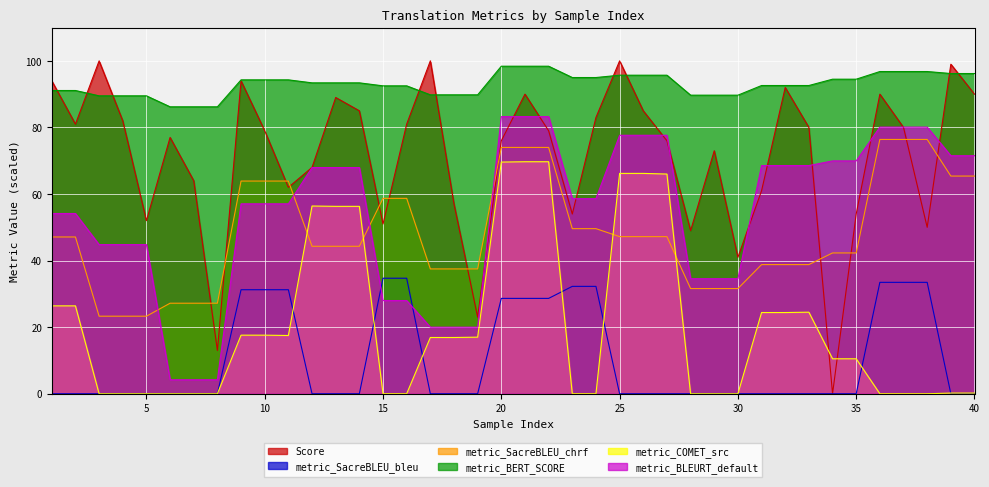

Is it true that metric_BERT_SCORE equals 43.6 at 17?

False